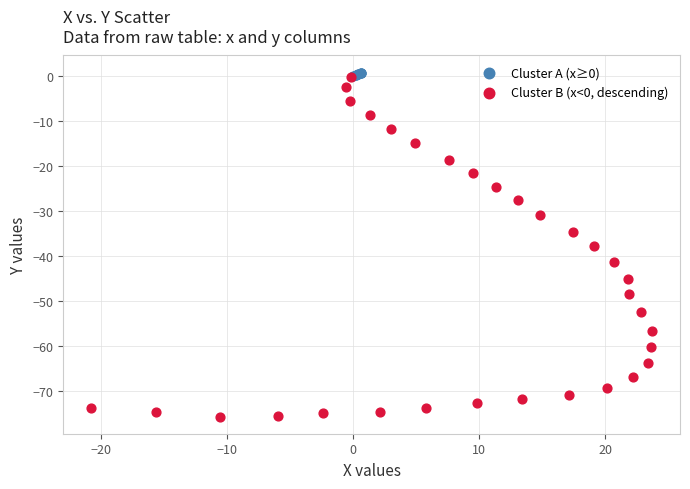

Which series contains the highest Y value?

Cluster A (x≥0)